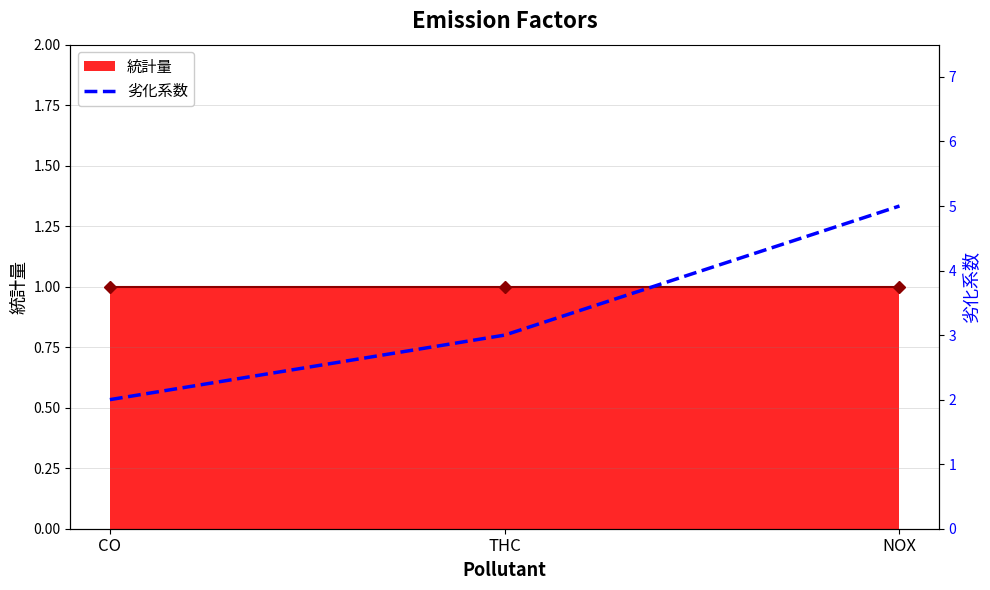

Where is 統計量 line nearest to the value 1?

CO